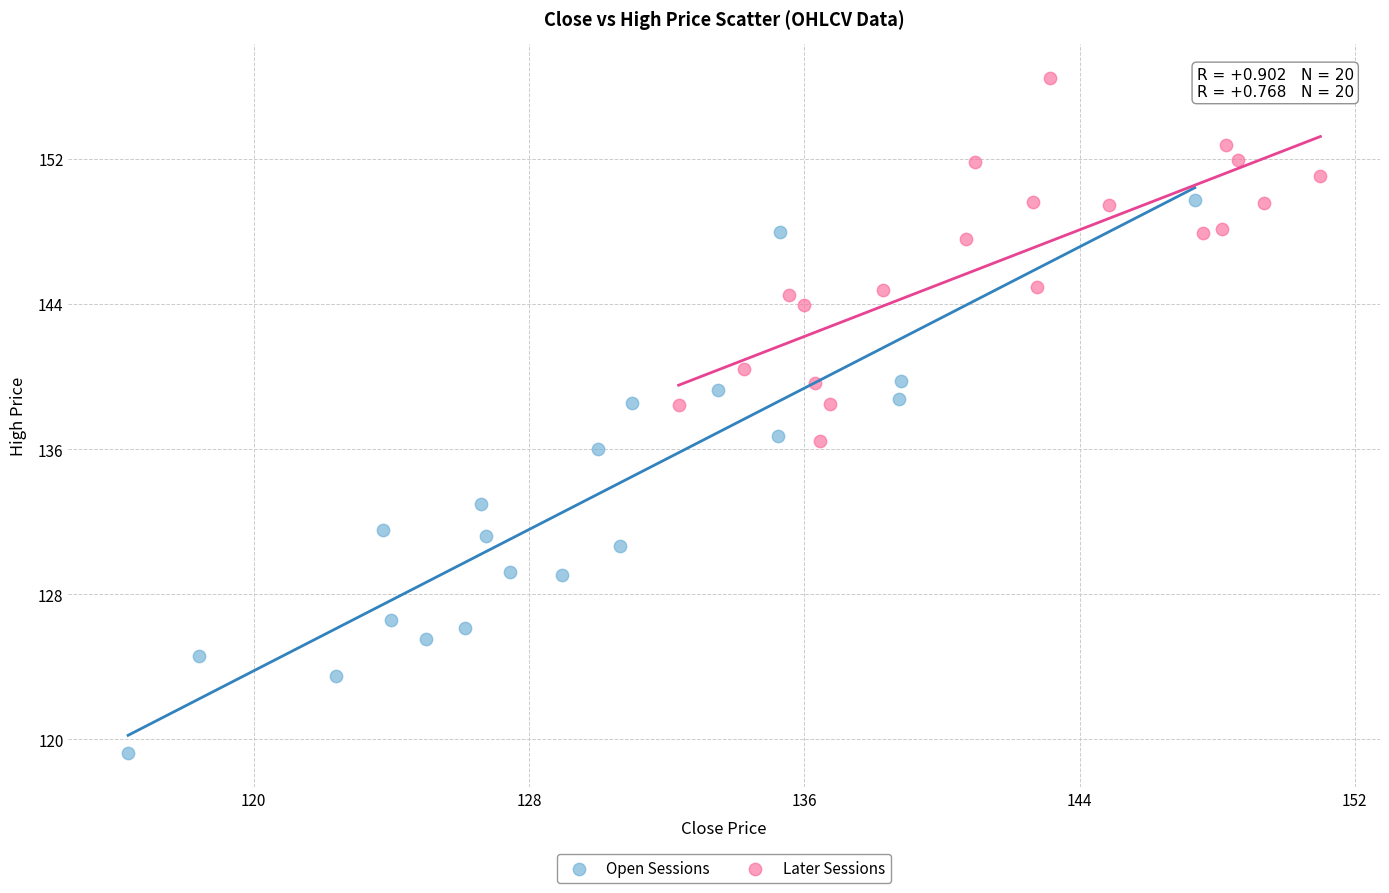

Which series has the largest Y range (max minus min)?

Open Sessions